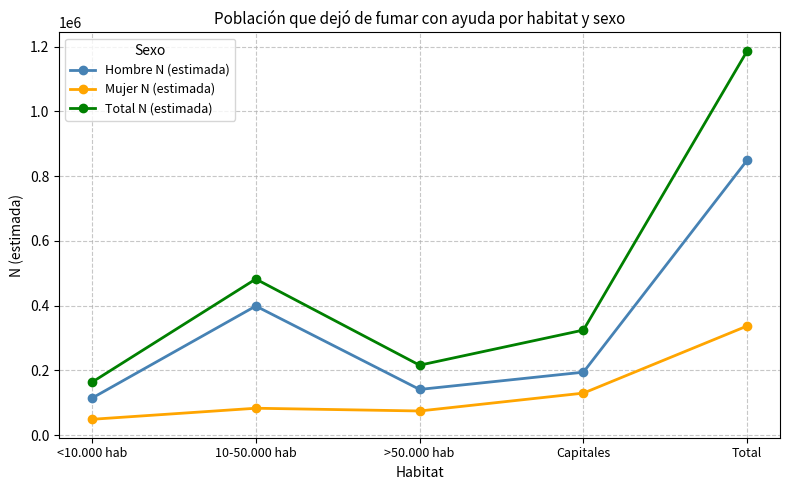

What is the value of the Mujer N (estimada) point at the 2nd from the left?

83364